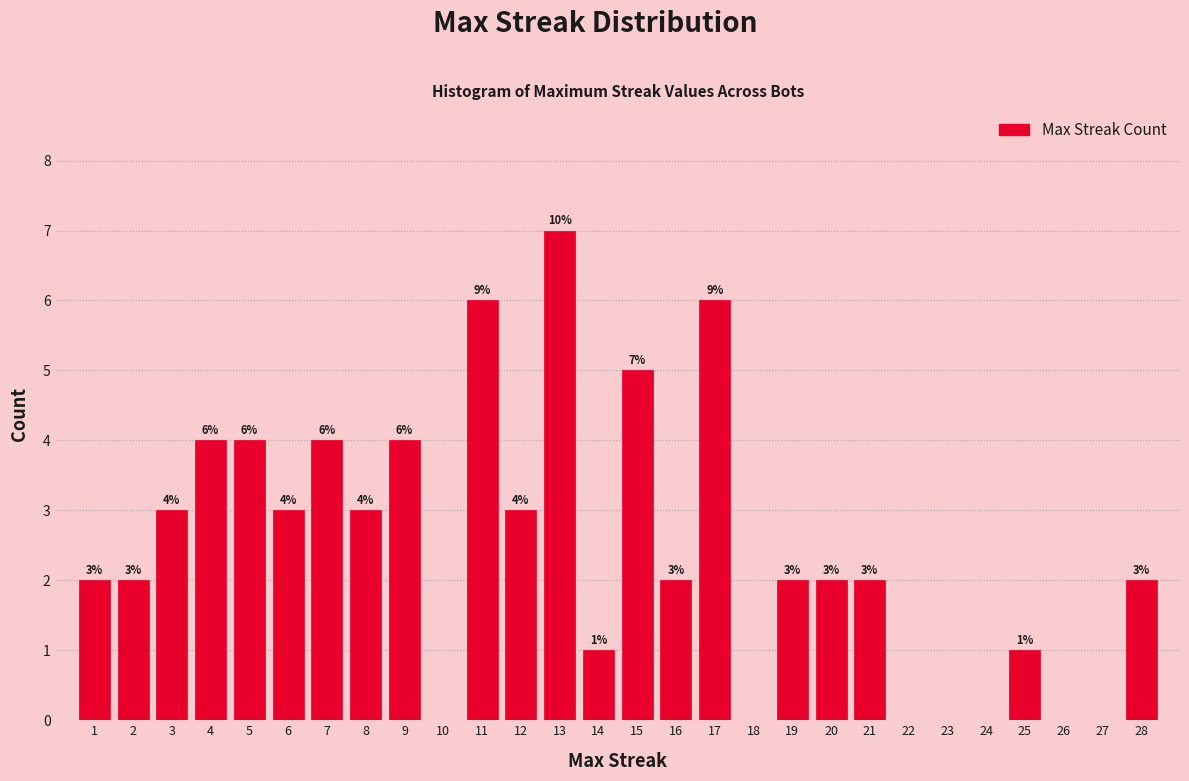

Reading left to right, what are all the values shown in this chart?

1=2	2=2	3=3	4=4	5=4	6=3	7=4	8=3	9=4	10=0	11=6	12=3	13=7	14=1	15=5	16=2	17=6	18=0	19=2	20=2	21=2	22=0	23=0	24=0	25=1	26=0	27=0	28=2